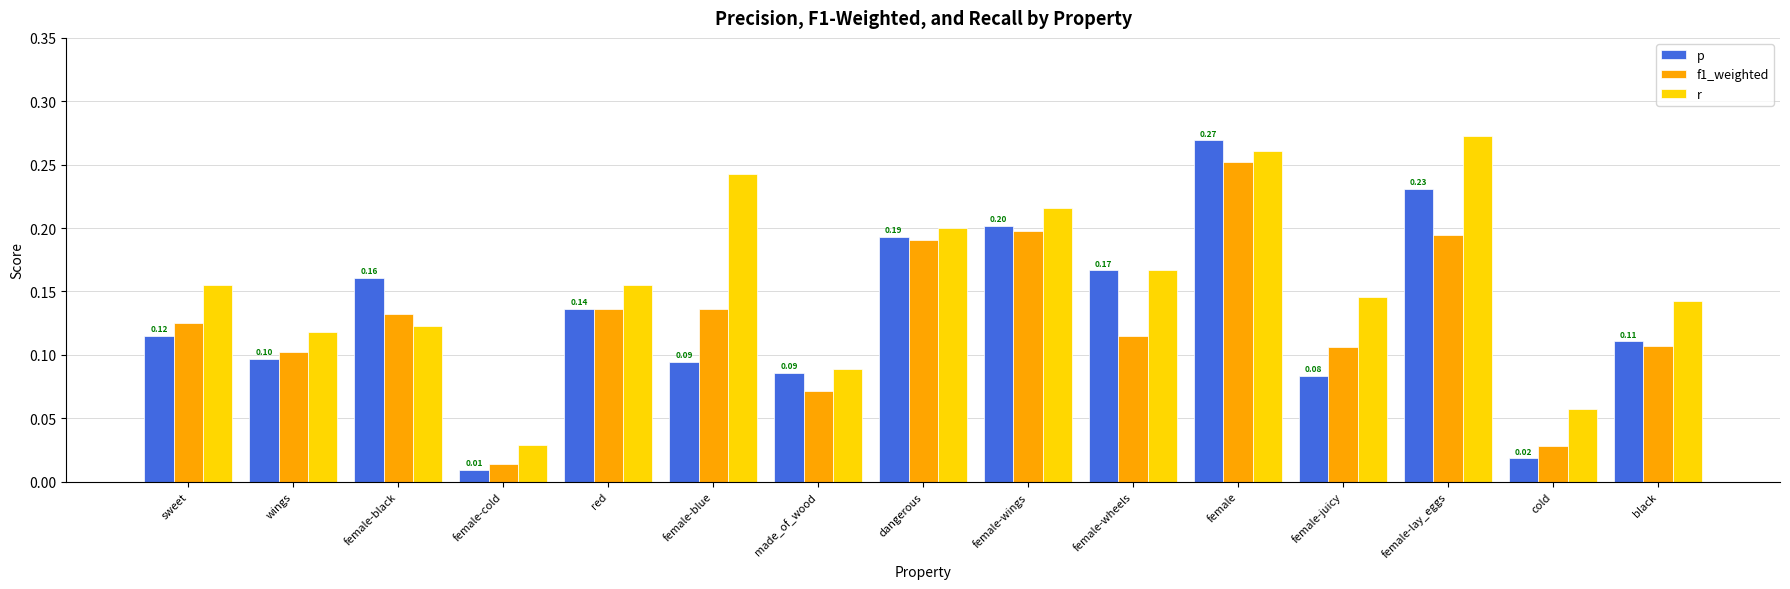

Is it true that p equals 0.2 at red?

False